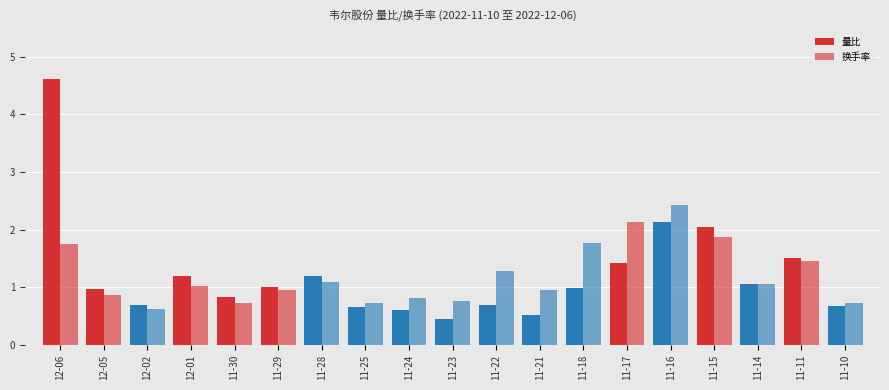

How many data points does each series have?

19